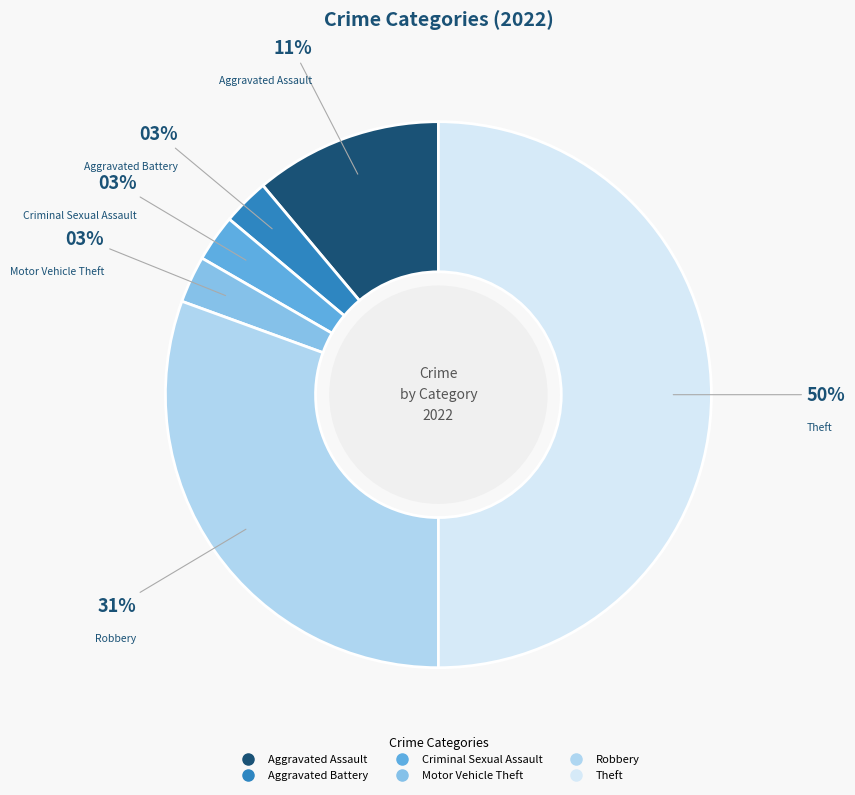

Combined, do Aggravated Battery and Robbery account for over 50%?

No